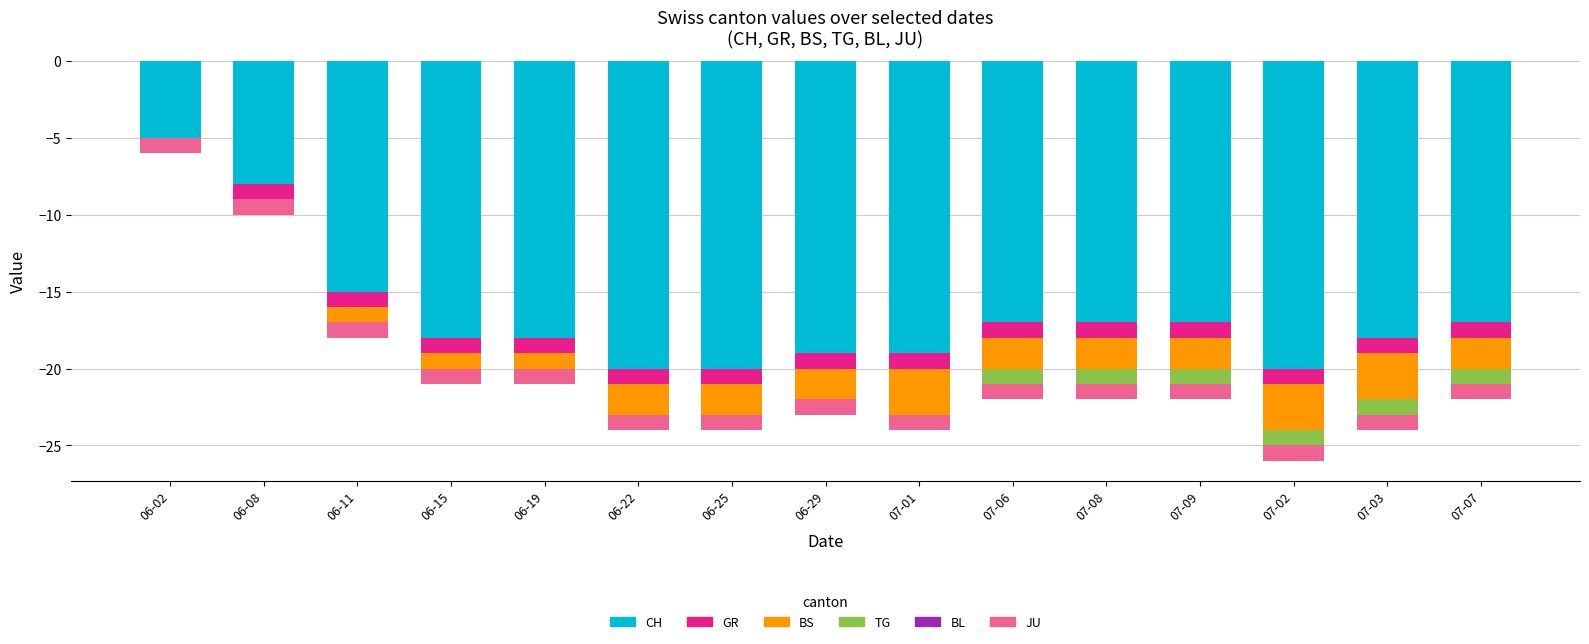

Between 06-29 and 07-06, which series saw the biggest shift?

CH